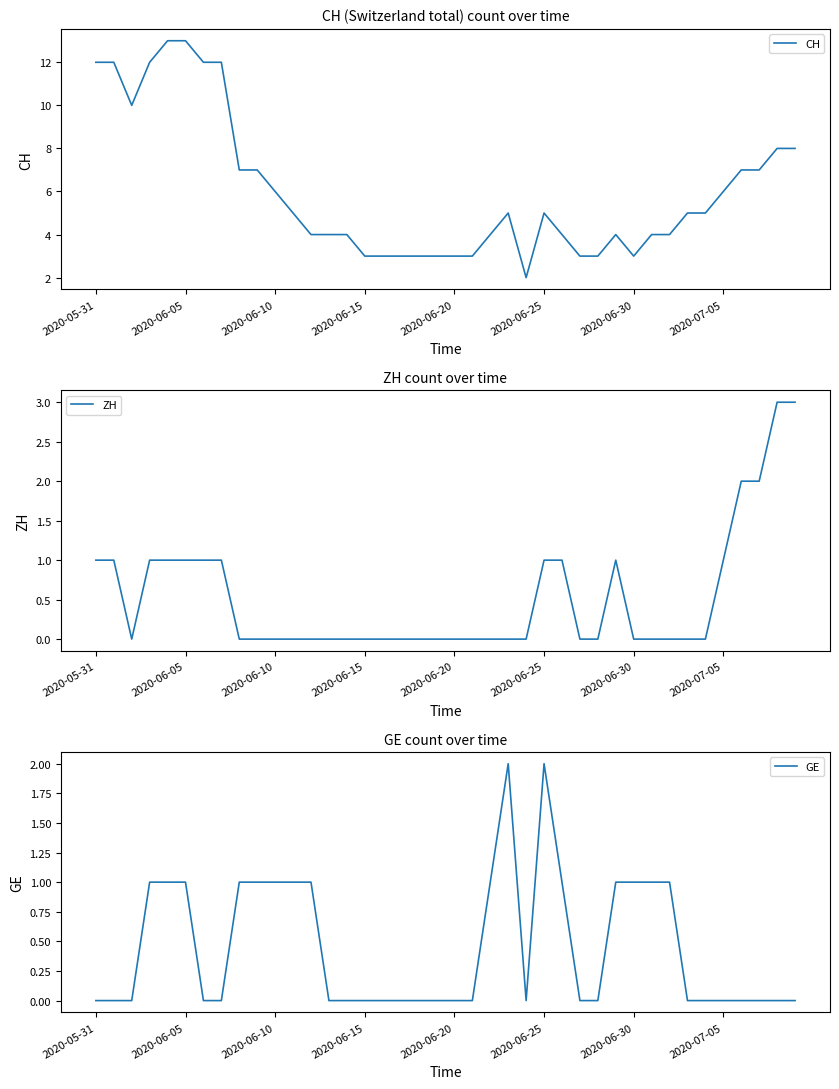

What is the highest value of the CH series?

13